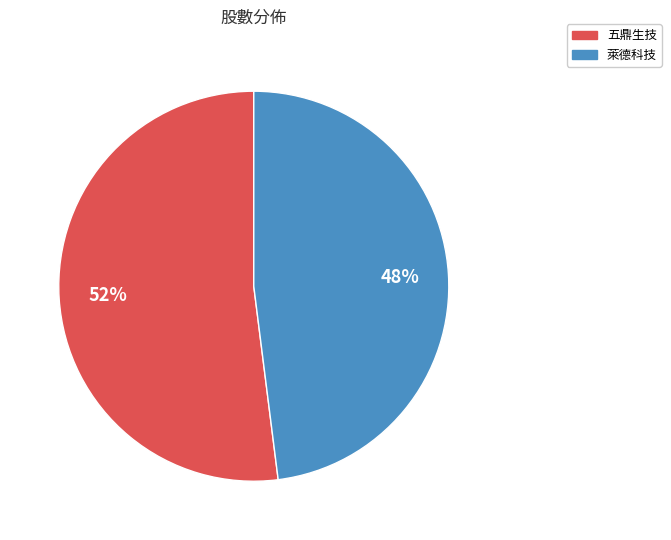

Combined, do 萊德科技 and 五鼎生技 account for over 50%?

Yes